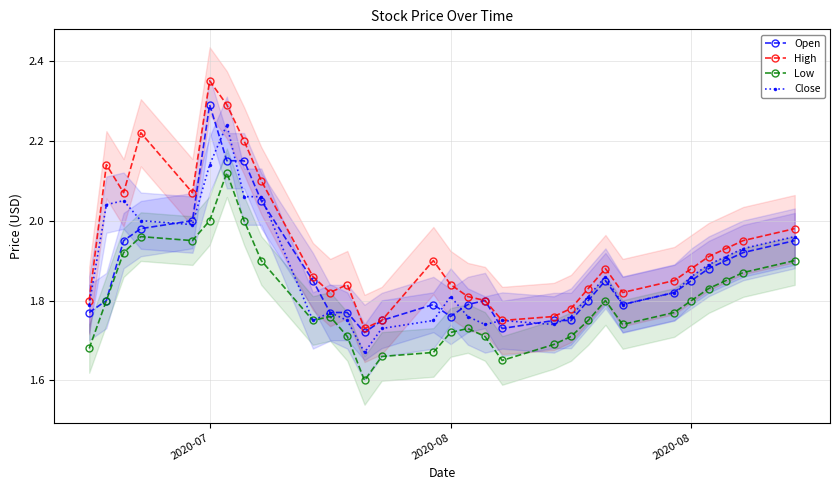

Rank the series by their maximum value, from lowest to highest.

Low, Close, Open, High